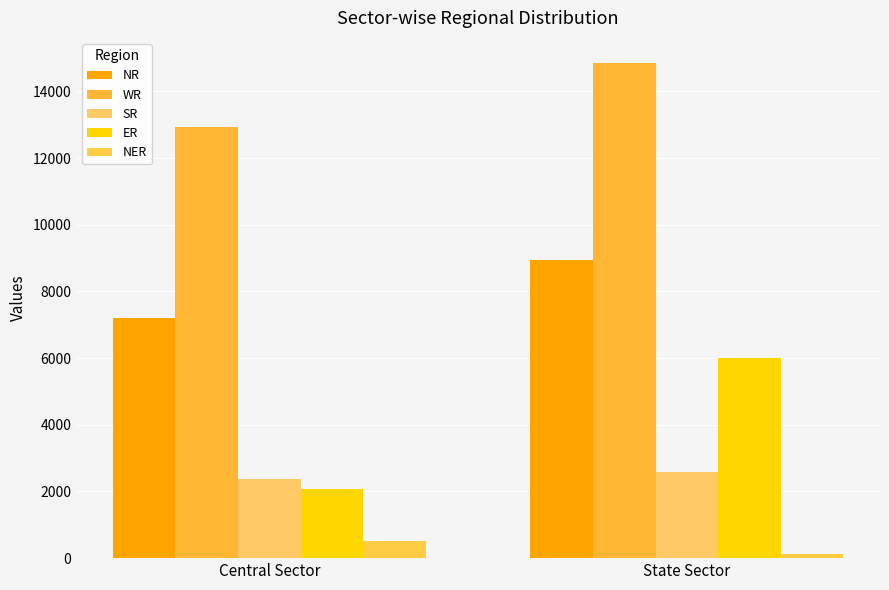

Is the value of NER at State Sector greater than the value of WR at Central Sector?

No